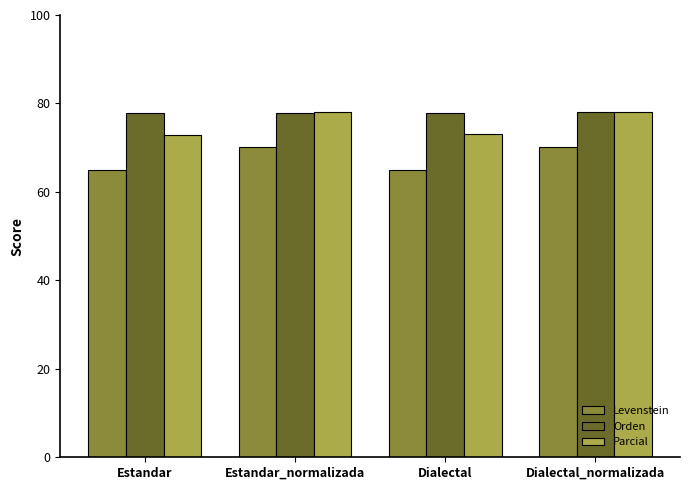

What is the label of the 1st bar from the left?

Estandar